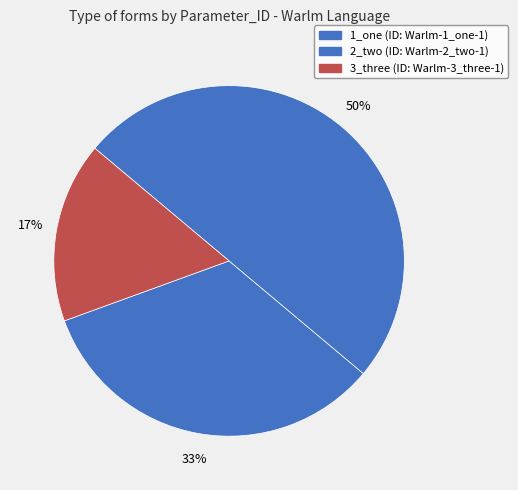

To the nearest percent, what is the difference between the largest and smallest slice percentages?

33%